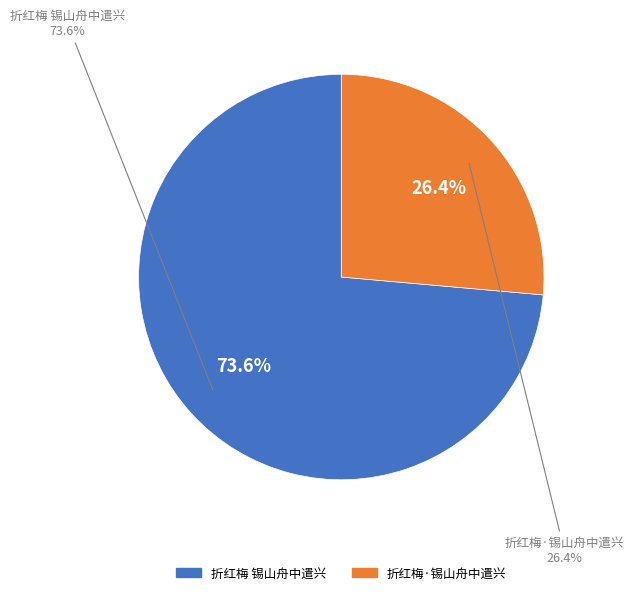

How many segments does this pie chart have?

2